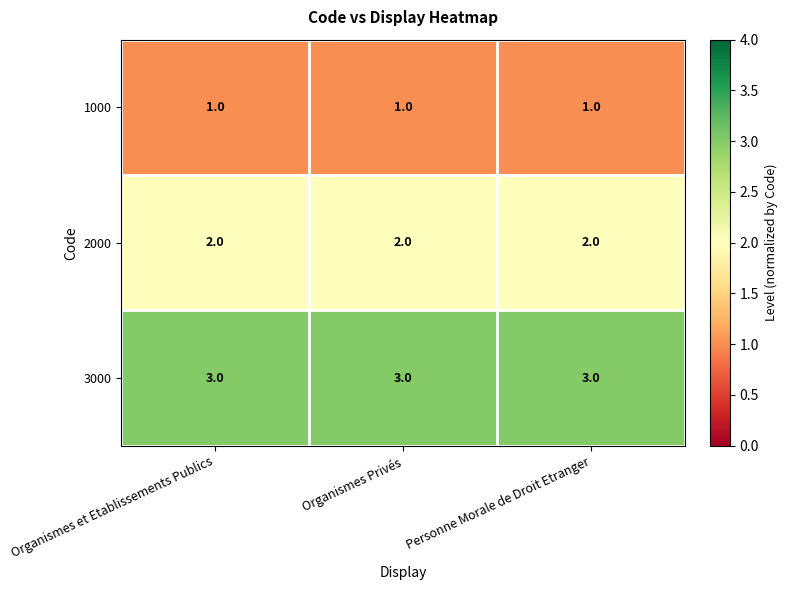

What is the total value across all series at Organismes et Etablissements Publics?

6